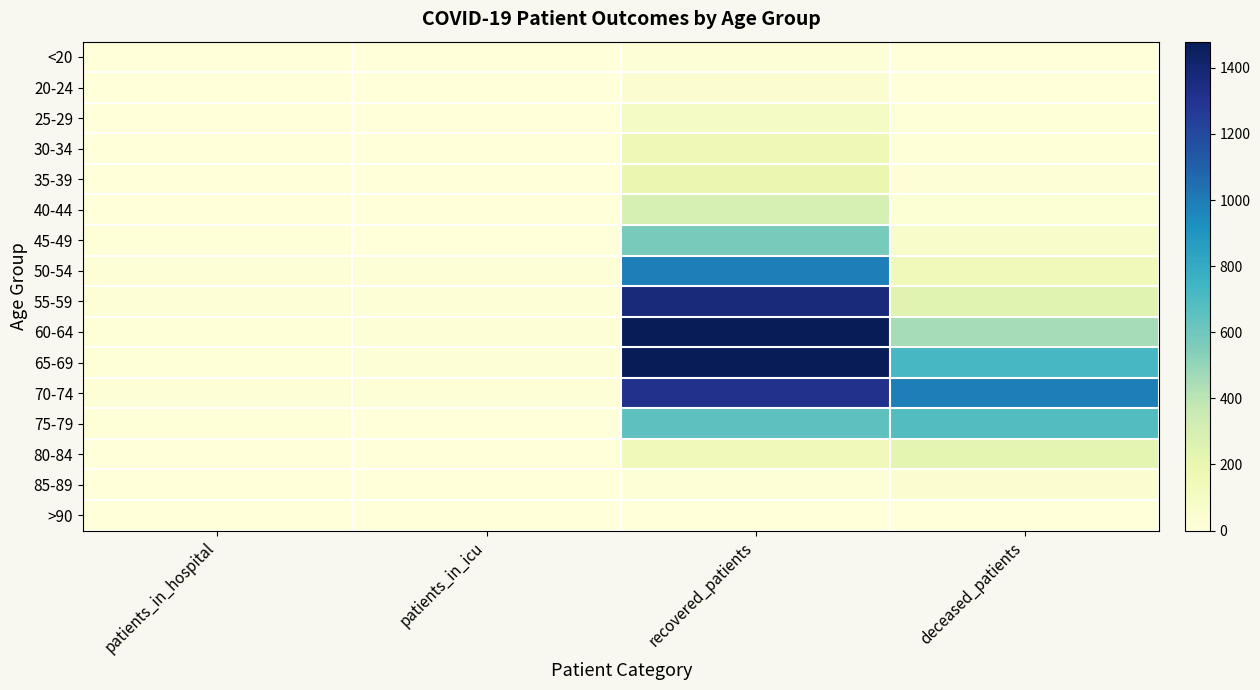

What is the difference between the highest and lowest values at patients_in_icu?

16